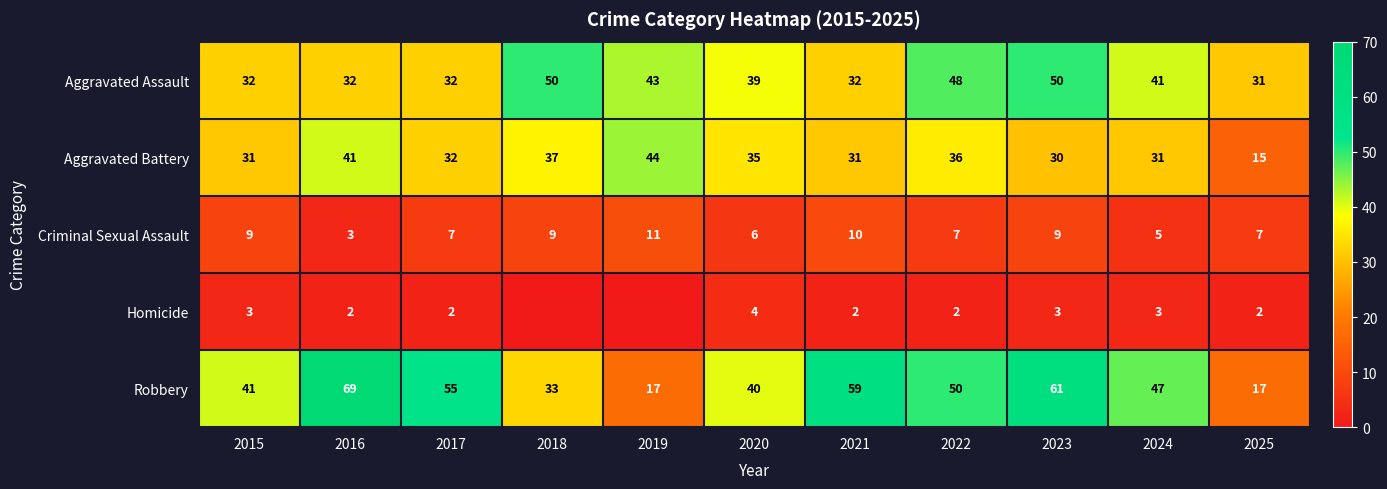

How many series are shown in this chart?

5